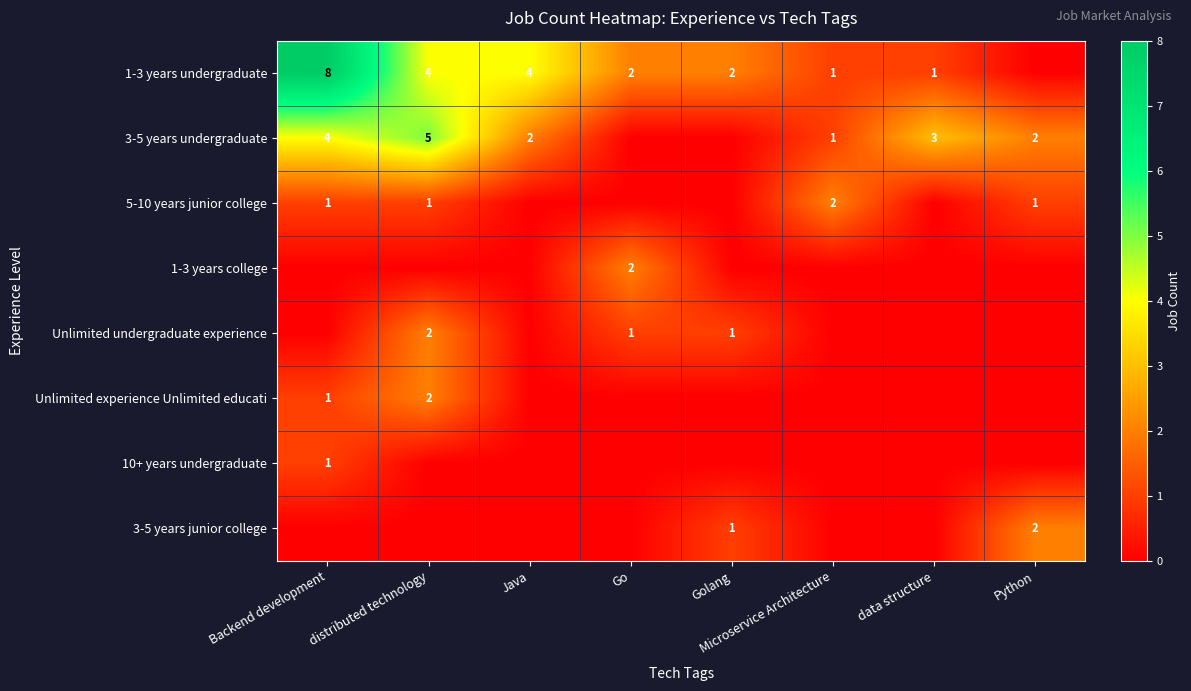

What is the difference between the maximum and minimum values in the 10+ years undergraduate series?

1